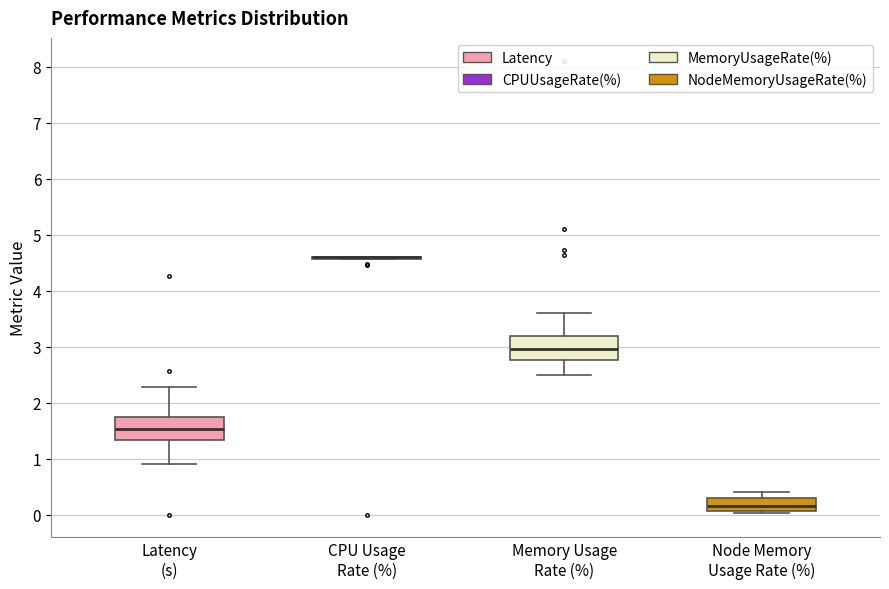

Reading left to right, read every box against the y-axis: the position of its median line, the range the box covers, and the ends of its whiskers. The values are not printed on the chart, so give them approximately, as read against the axis.

Latency (s): median 1.5, box 1.3 to 1.8, whiskers 0.9 to 2.3
CPU Usage Rate (%): box collapsed to a line at 4.6, whiskers 4.6 to 4.6
Memory Usage Rate (%): median 3.0, box 2.8 to 3.2, whiskers 2.5 to 3.6
Node Memory Usage Rate (%): median 0.1 (just above the box's lower edge), box 0.1 to 0.3, whiskers 0.0 to 0.4